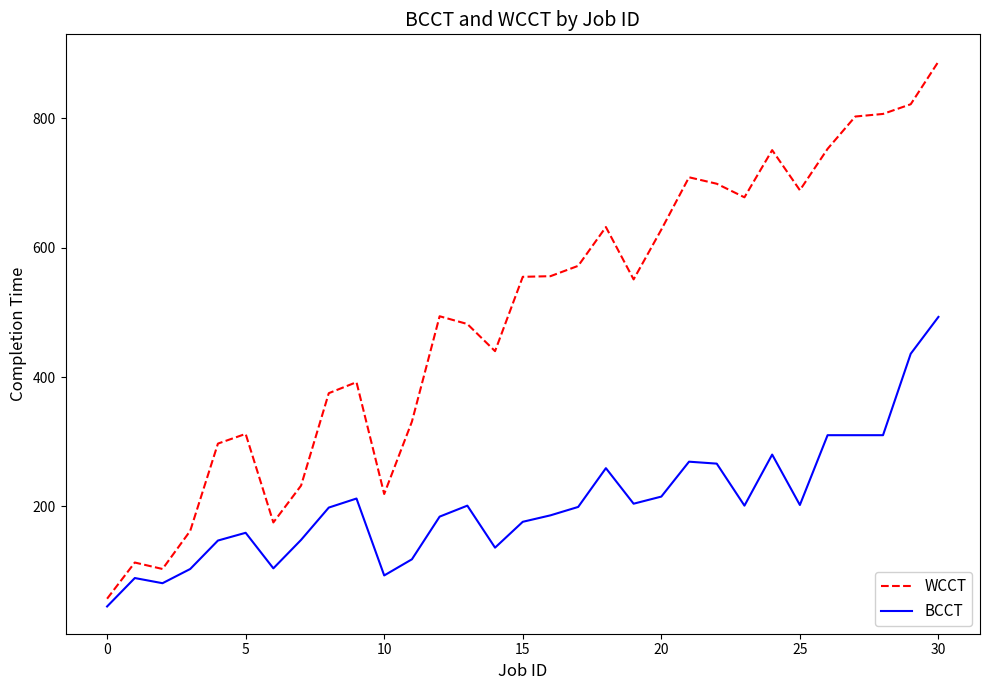

What is the lowest value of the BCCT series?

45